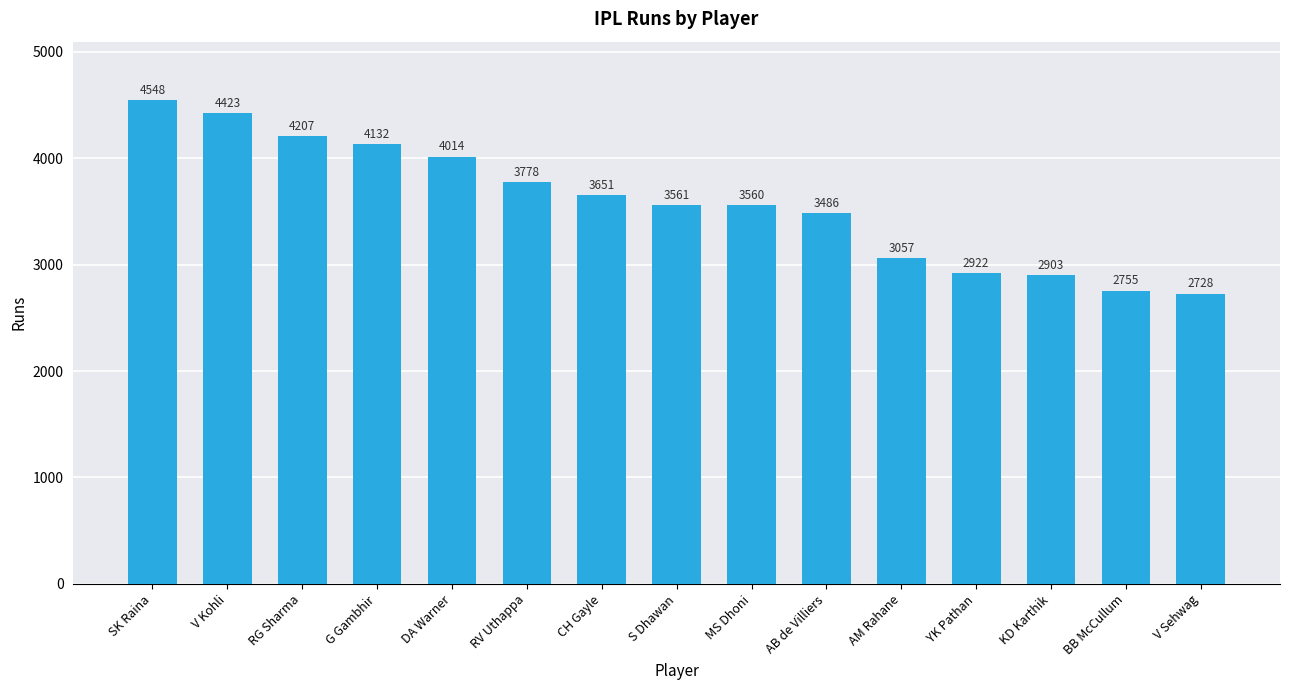

Which has a higher value, SK Raina or DA Warner?

SK Raina